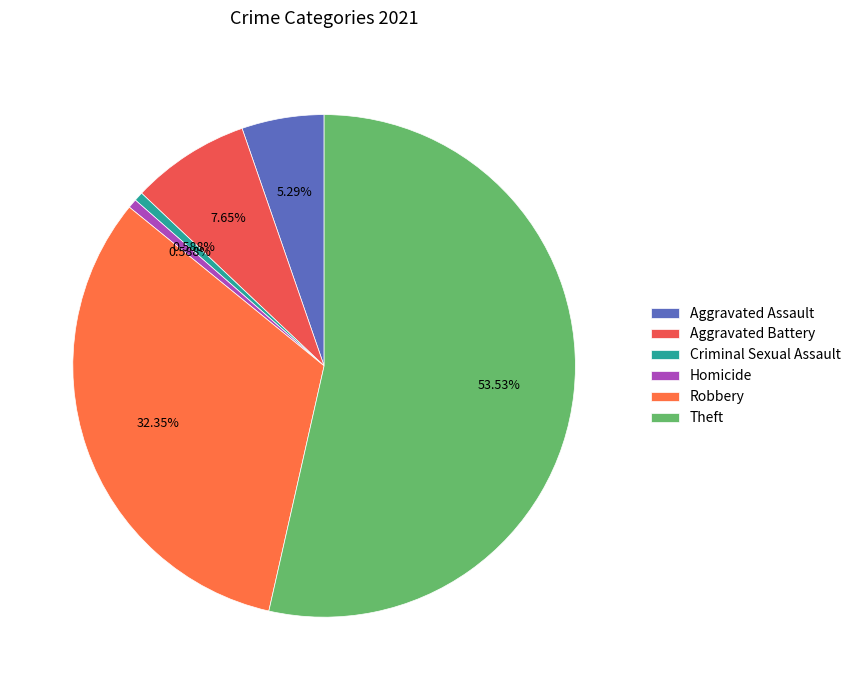

Combined, what portion of the pie is Robbery and Aggravated Battery?

40.0%